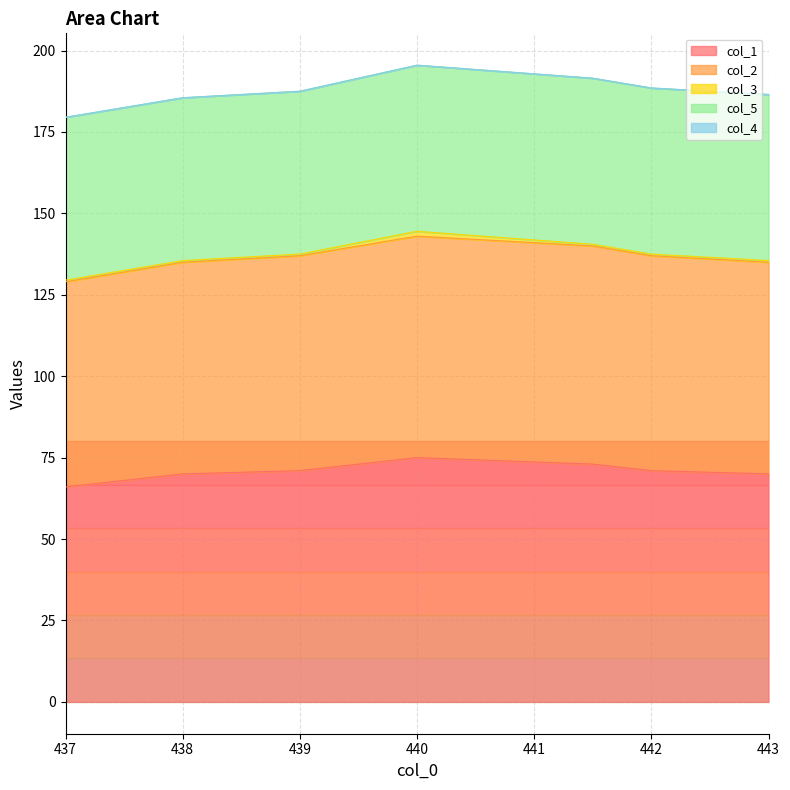

True or false: col_5 has more than 0 points higher than both neighbors.

False